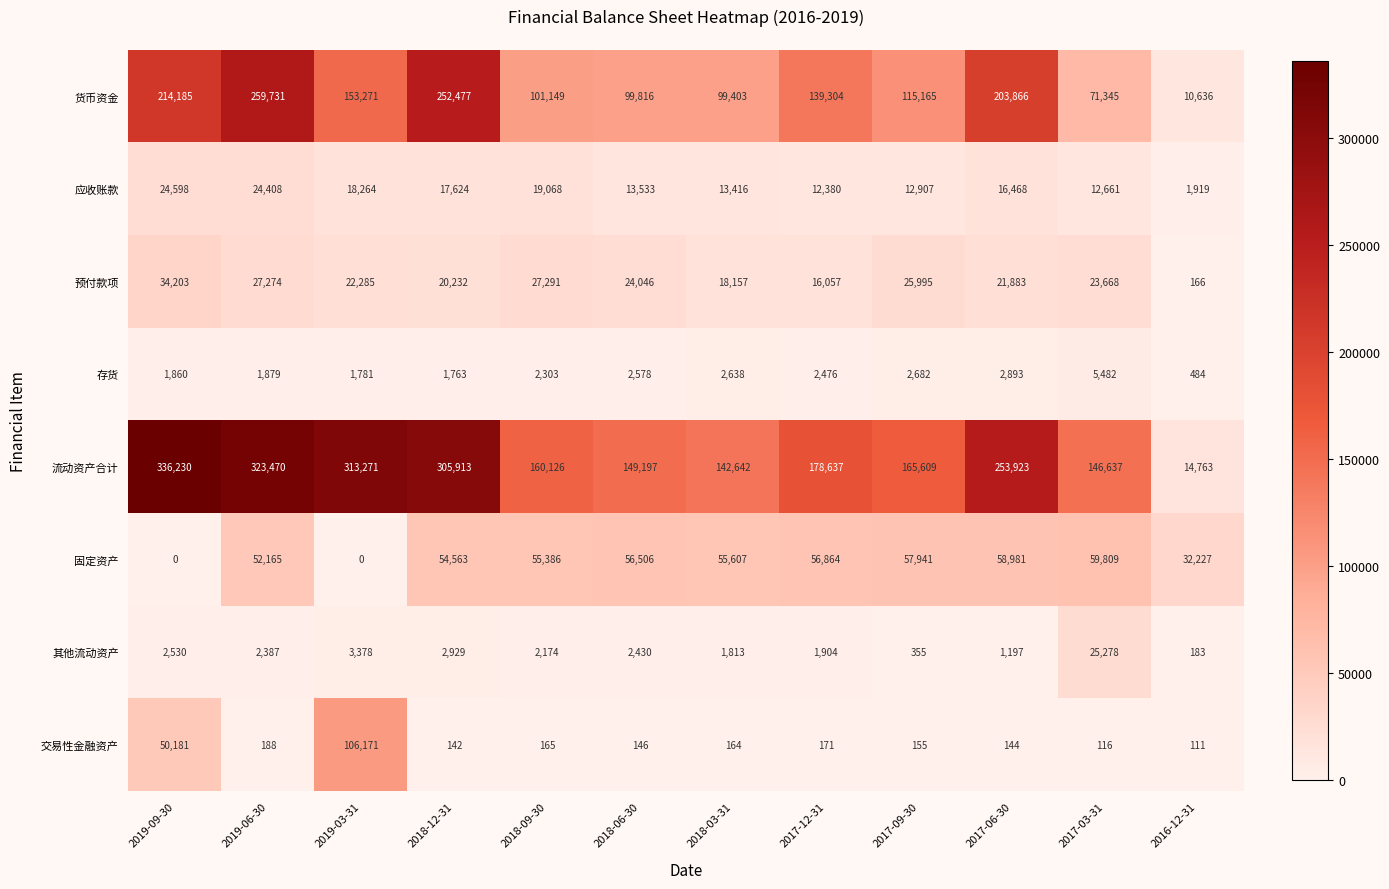

What is the sum of all 固定资产 values?

540049